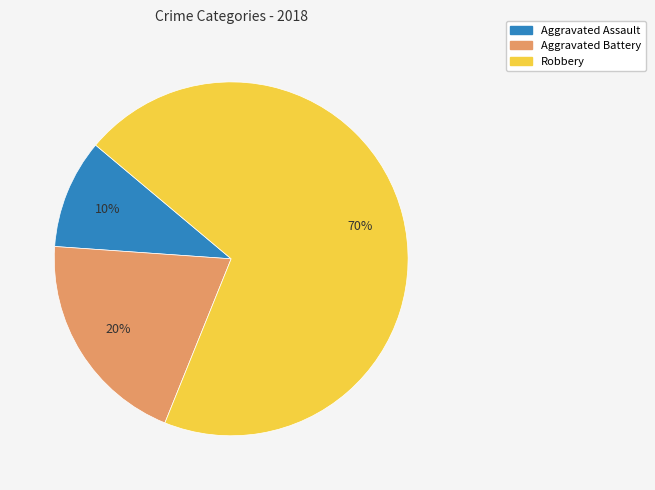

Which category has the biggest portion of the pie?

Robbery